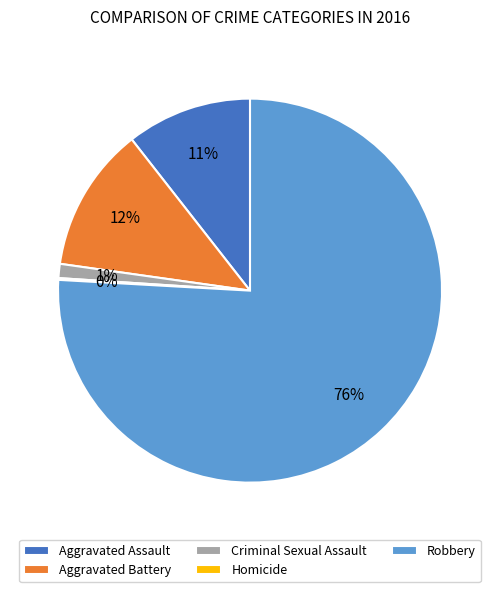

Does Robbery account for over 50% of the chart?

Yes